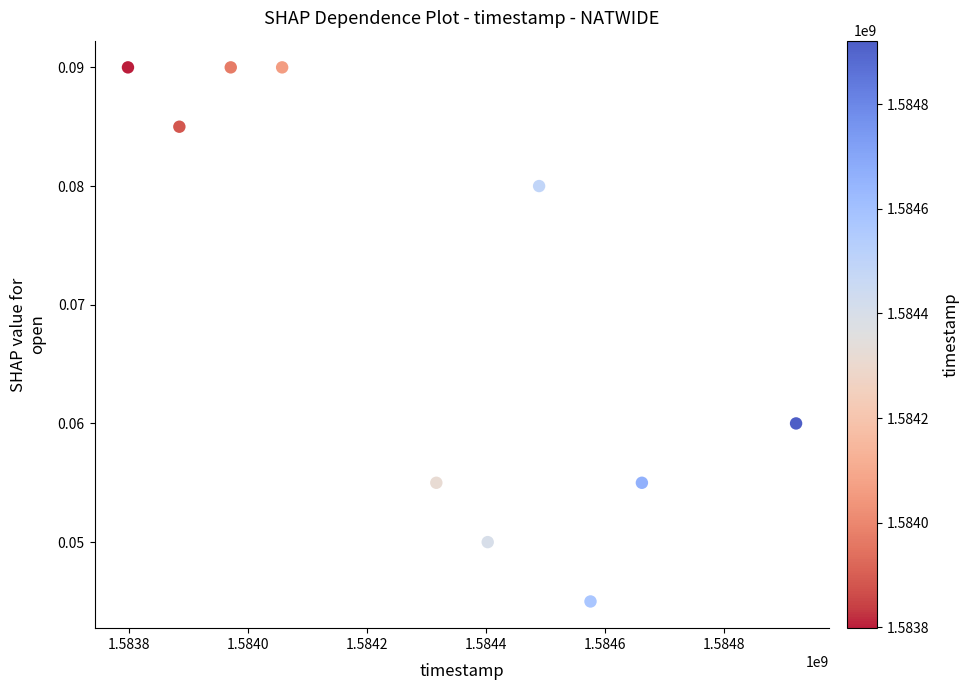

What is the average X value?

1584308160.0